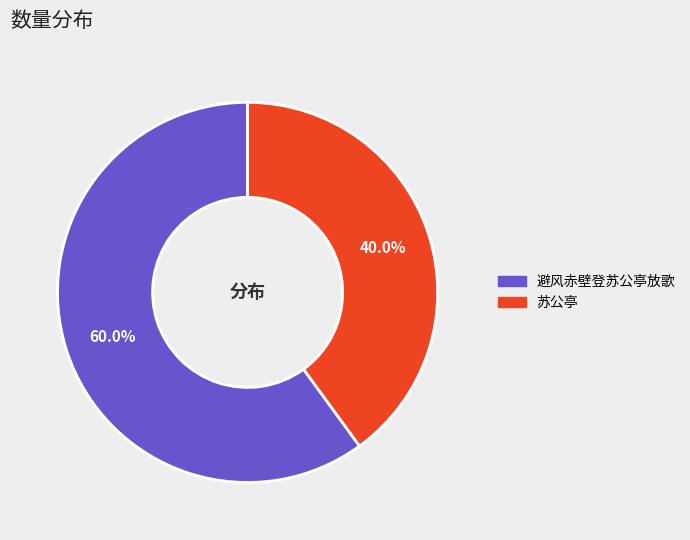

To the nearest percent, what is the difference between the largest and smallest slice percentages?

20%